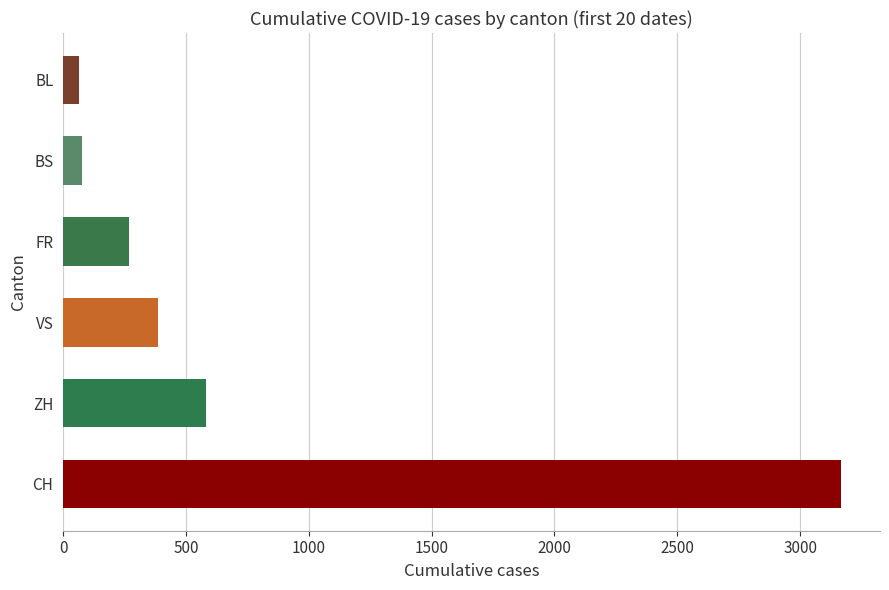

What is the sum of all BS values?

77